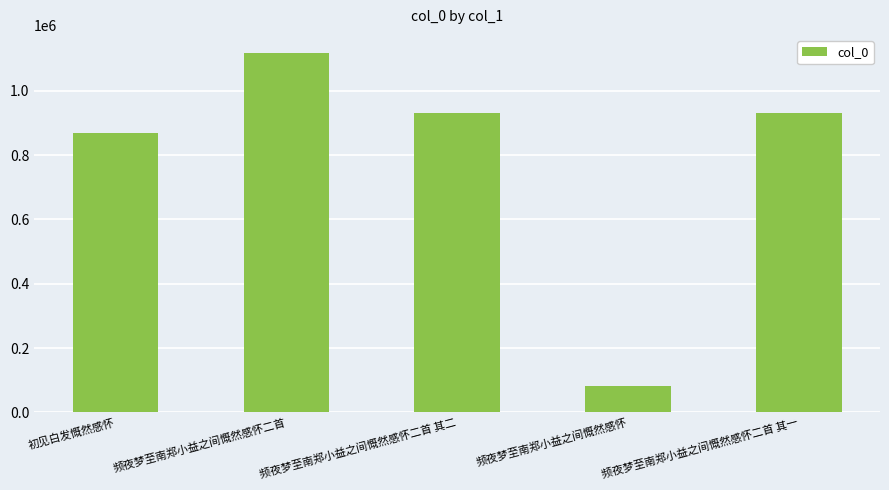

What is the smallest value displayed?

80415